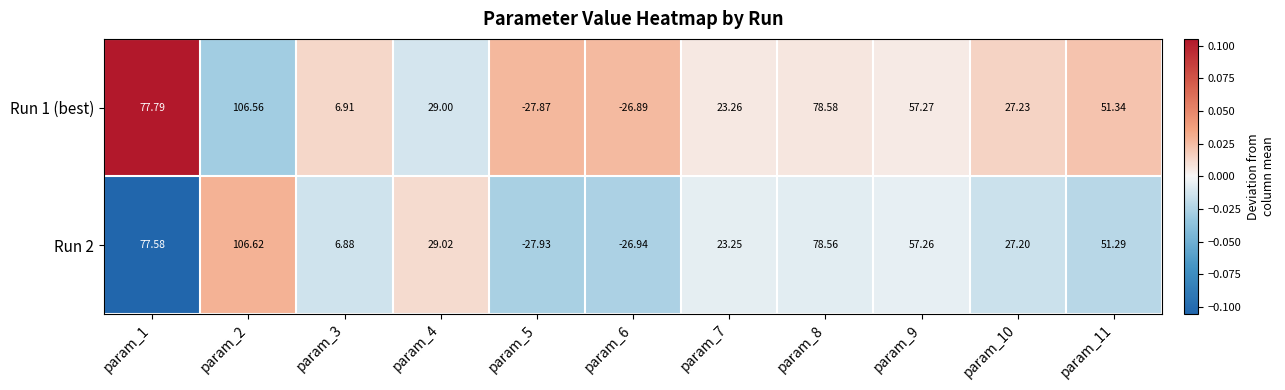

Is the value of Run 1 (best) at param_8 greater than the value of Run 2 at param_9?

Yes